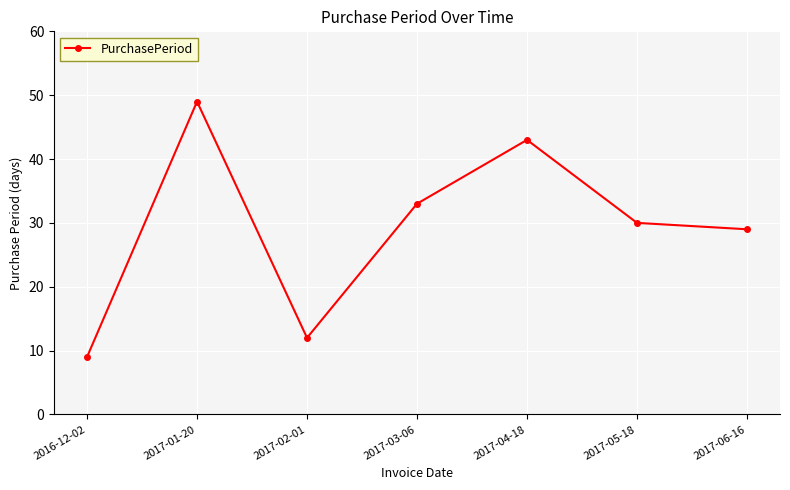

Reading right to left, transcribe all the data shown in this chart.

29	30	43	33	12	49	9